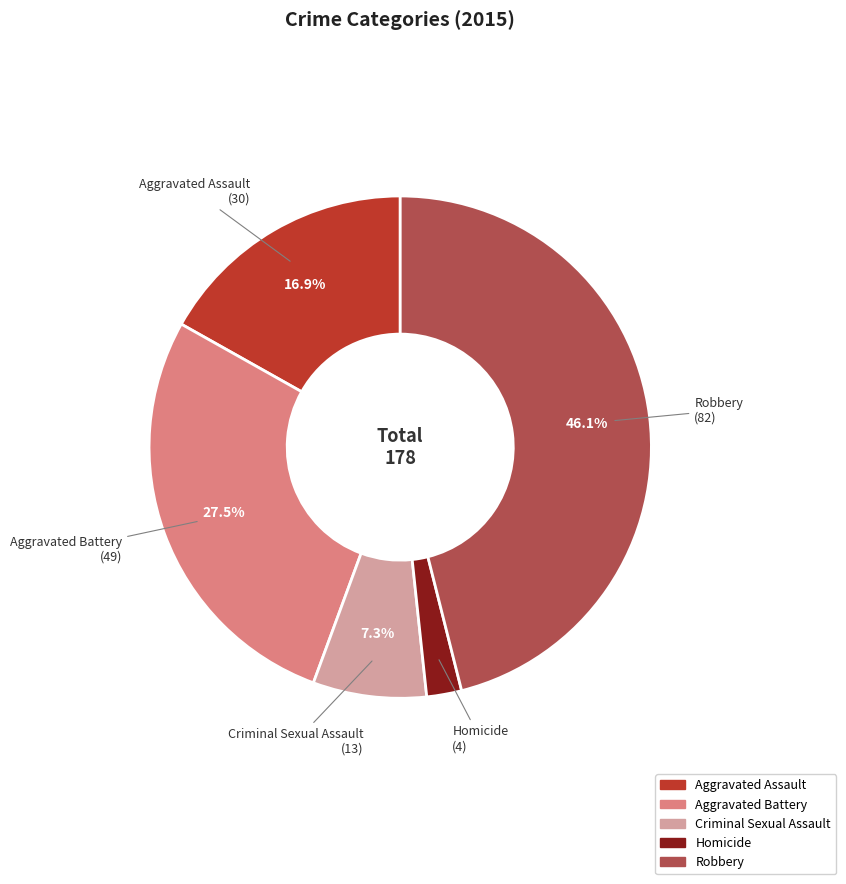

True or false: Aggravated Battery accounts for 17% of the total.

False